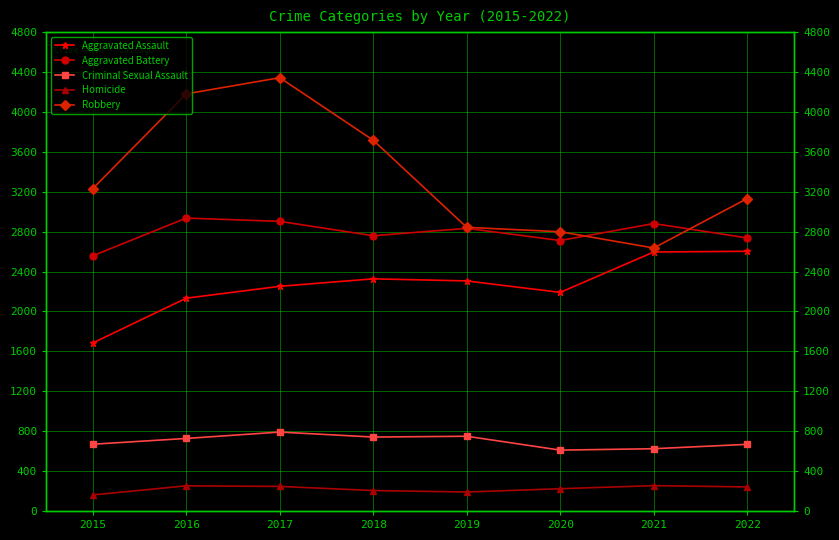

Reading left to right, list all the values displayed in this chart.

Aggravated Assault: 1684	2133	2252	2327	2306	2191	2596	2603
Aggravated Battery: 2558	2936	2903	2759	2833	2711	2881	2737
Criminal Sexual Assault: 669	727	791	741	749	610	624	668
Homicide: 161	252	246	205	190	223	254	241
Robbery: 3231	4181	4343	3716	2843	2799	2636	3132